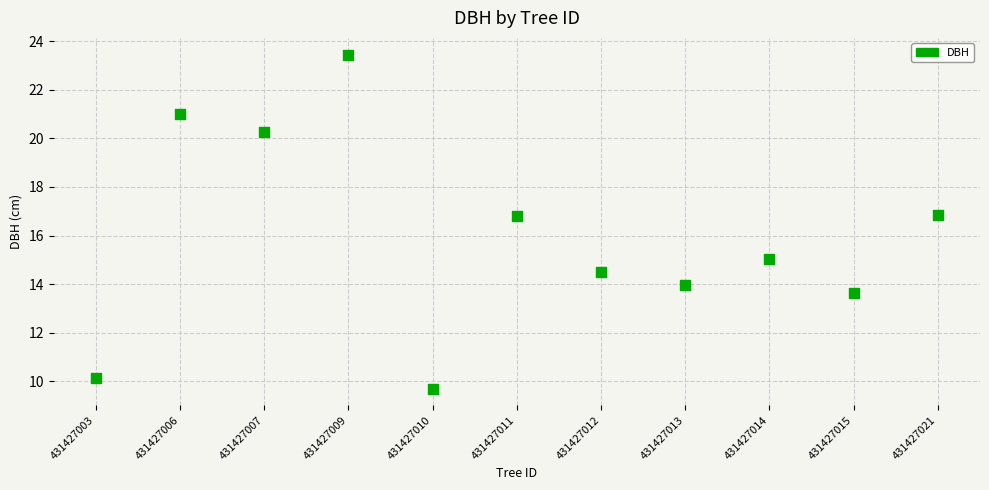

What is the average Y value?

15.9